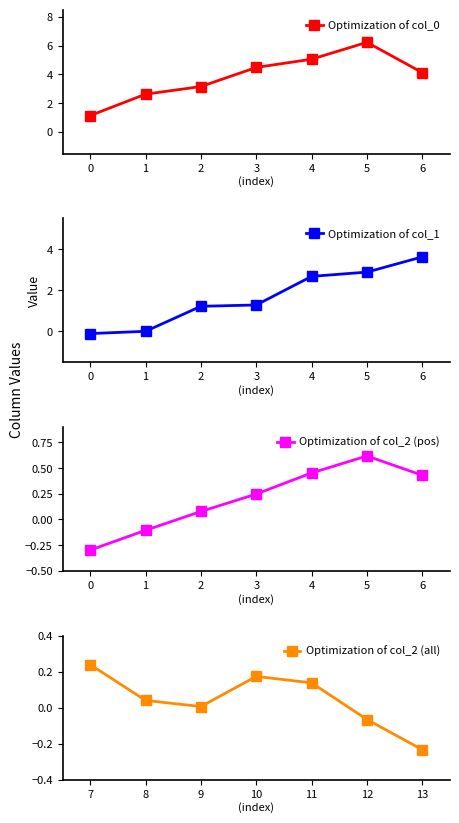

Reading right to left, transcribe all the data shown in this chart.

Optimization of col_0: 4.1	6.2	5.1	4.5	3.2	2.6	1.1
Optimization of col_1: 3.6	2.9	2.7	1.3	1.2	0.0	-0.1
Optimization of col_2 (pos): 0.4	0.6	0.5	0.2	0.1	-0.1	-0.3
Optimization of col_2 (all): -0.2	-0.1	0.1	0.2	0.0	0.0	0.2